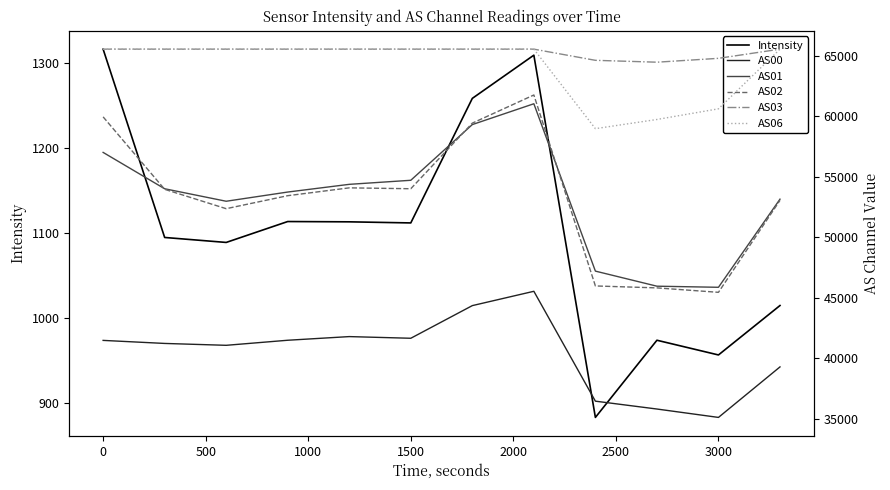

The value of Intensity at 0 is 1315.9. True or false?

True